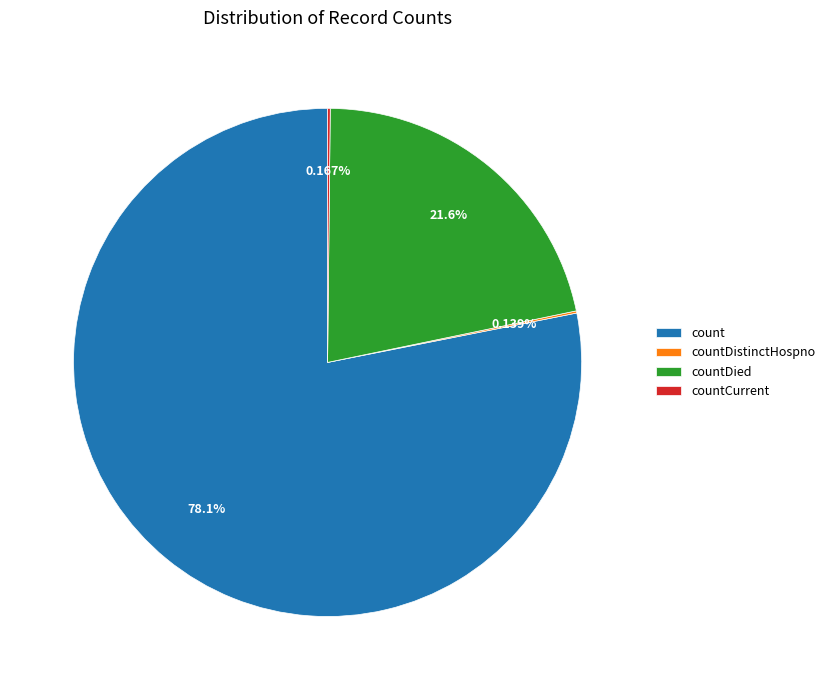

Which category has the biggest portion of the pie?

count